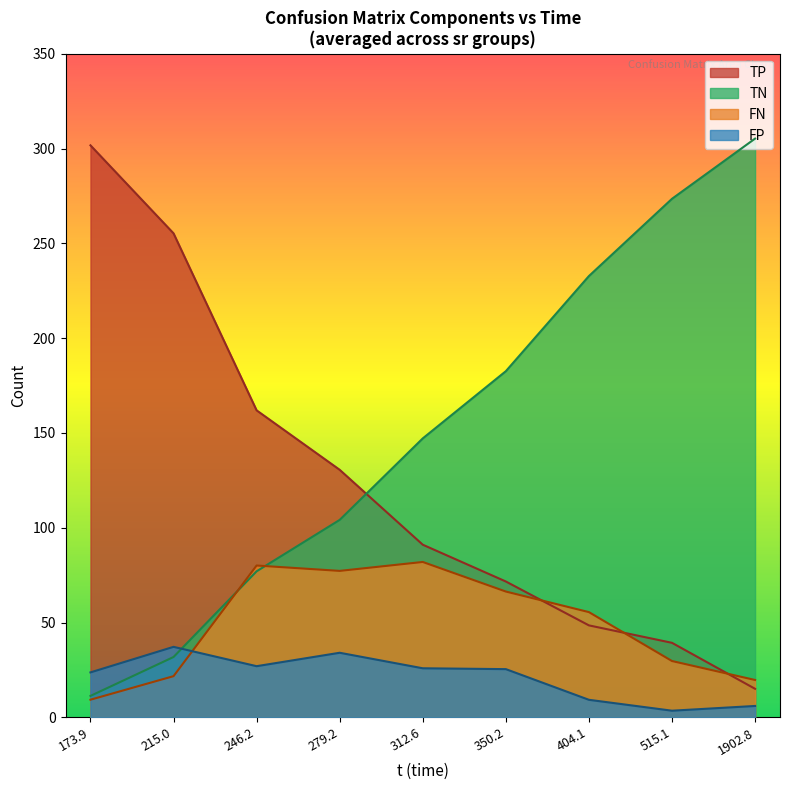

Which series has the widest spread of values?

TN